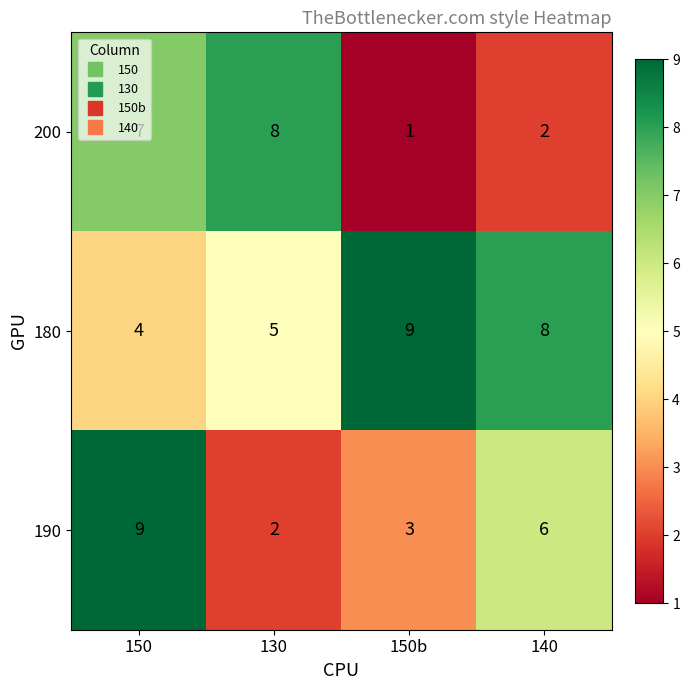

Rank the series at 140 from highest to lowest value.

180, 190, 200